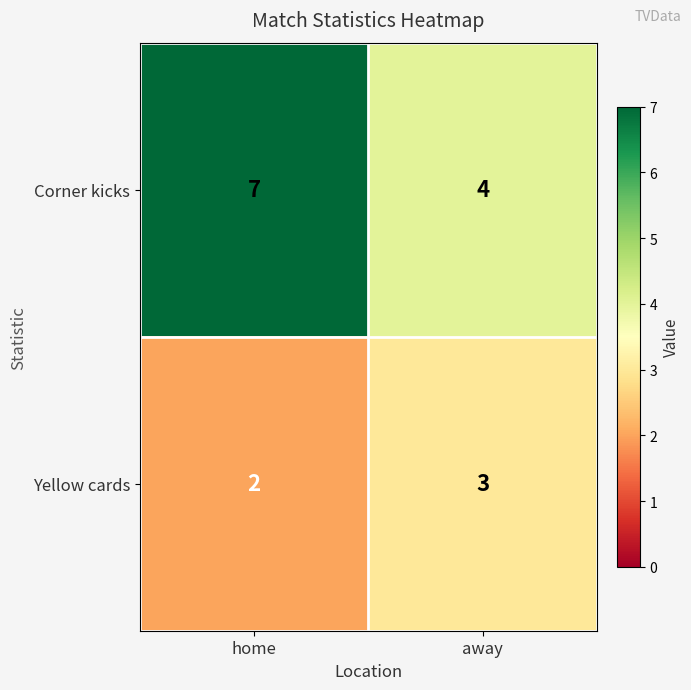

Where is Yellow cards nearest to the value 2?

home